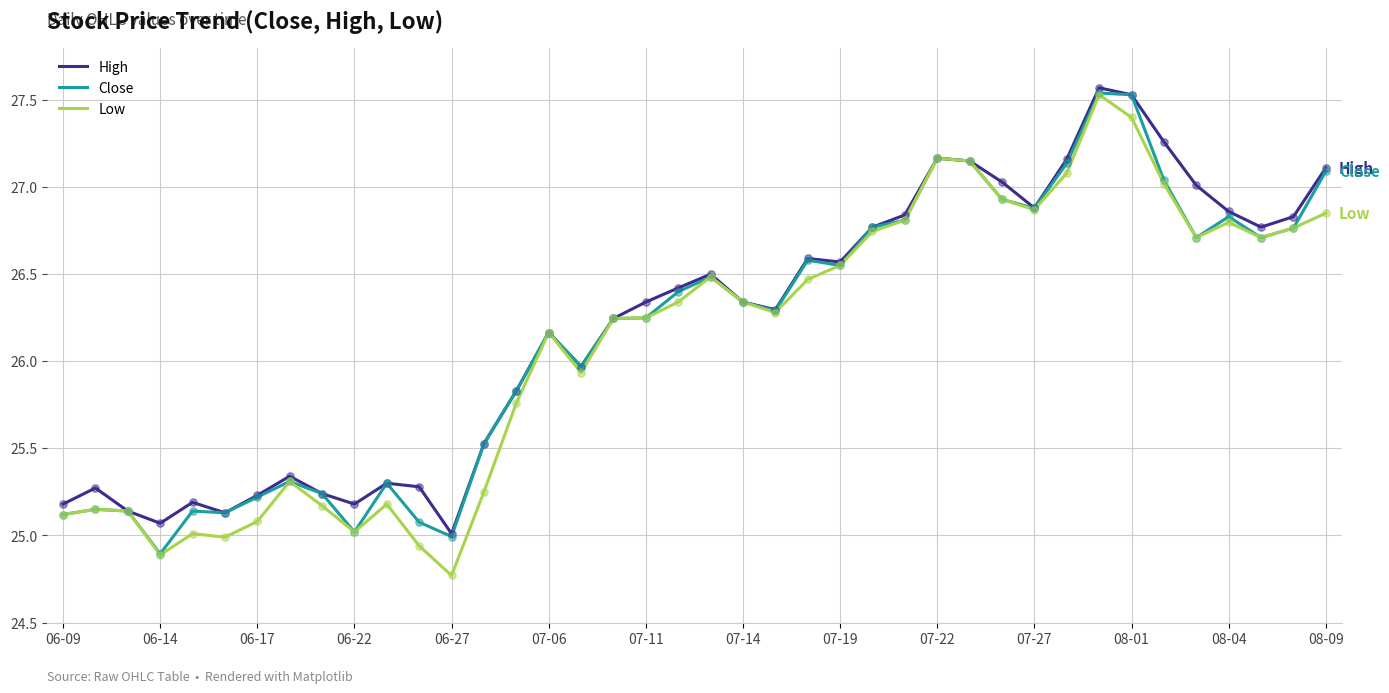

Which series has the largest total across all categories?

High